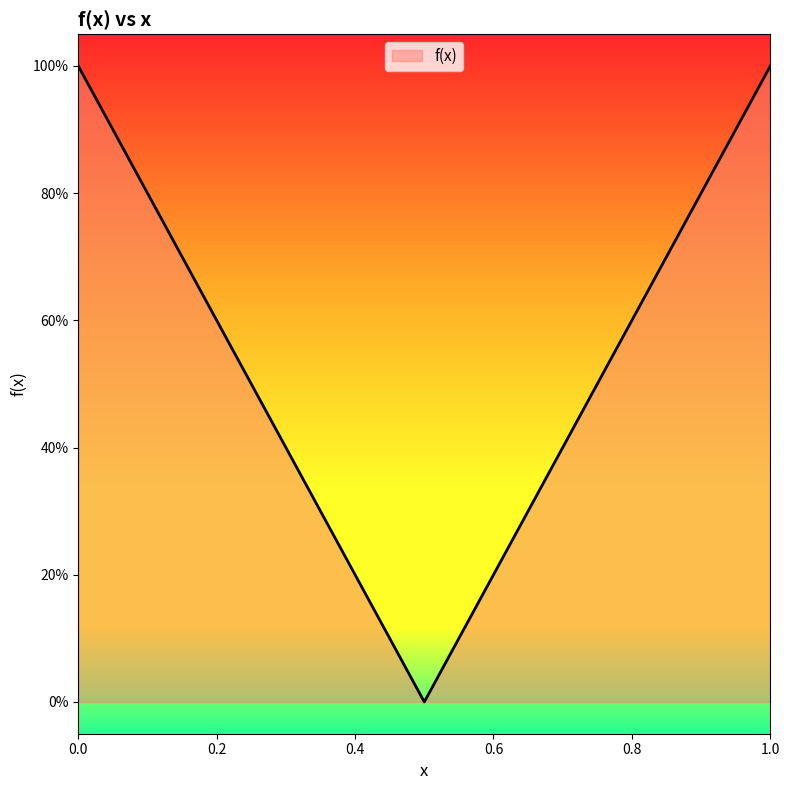

List the labels in order of value, largest first.

0, 1, 0.1, 0.9, 0.2, 0.8, 0.3, 0.7, 0.4, 0.6, 0.5